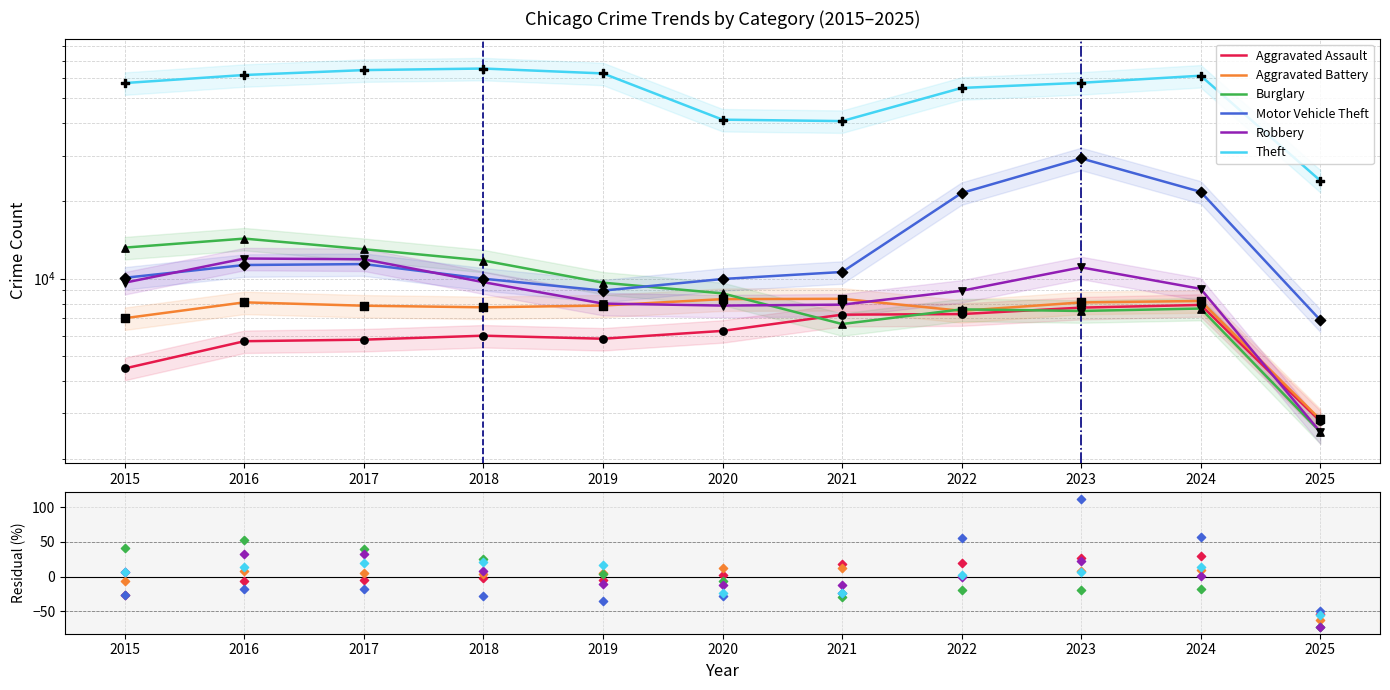

Is the value of Robbery at 2022 greater than the value of Motor Vehicle Theft at 2023?

No